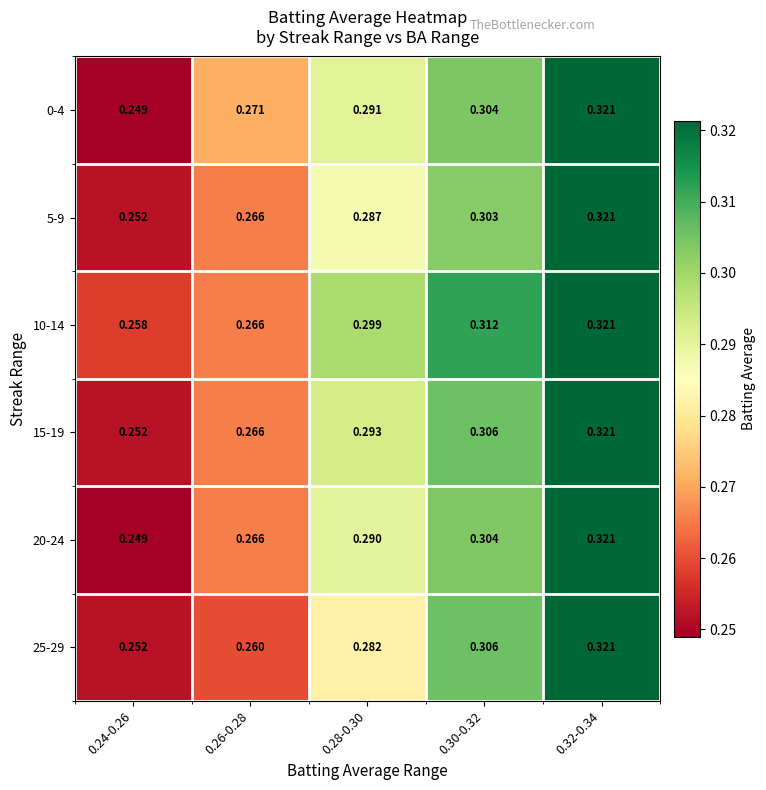

Is the value of 5-9 at 0.28-0.30 greater than the value of 25-29 at 0.30-0.32?

No